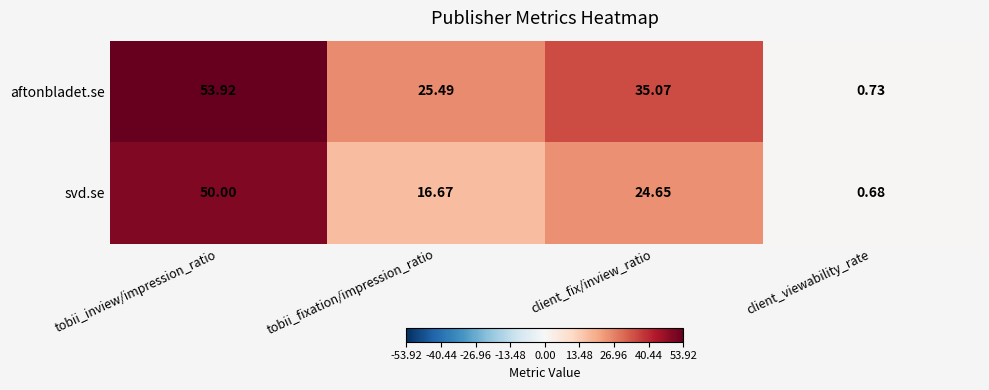

What is the total value across all series at tobii_fixation/impression_ratio?

42.2